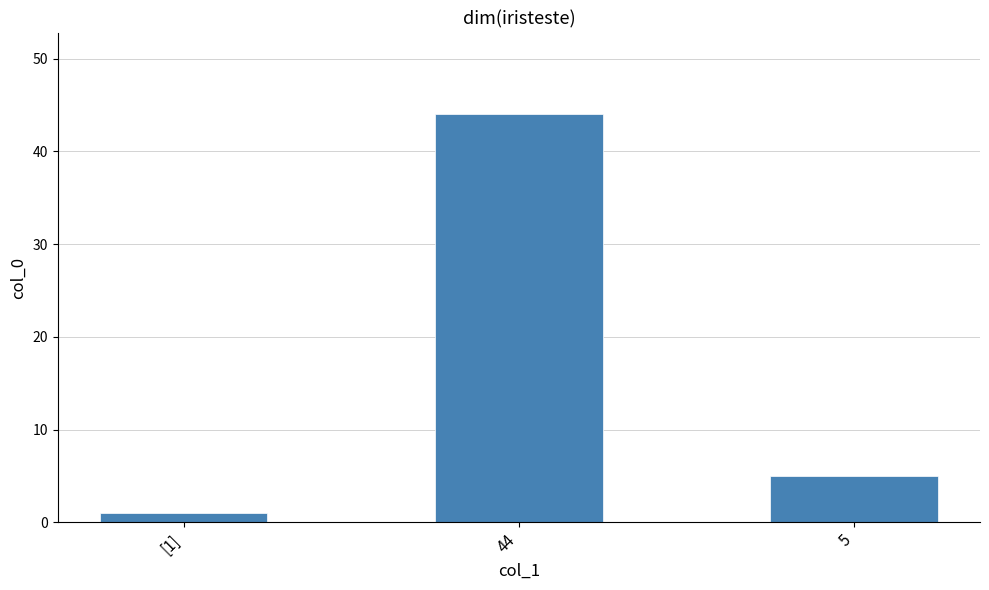

What is the label of the 1st bar from the right?

5